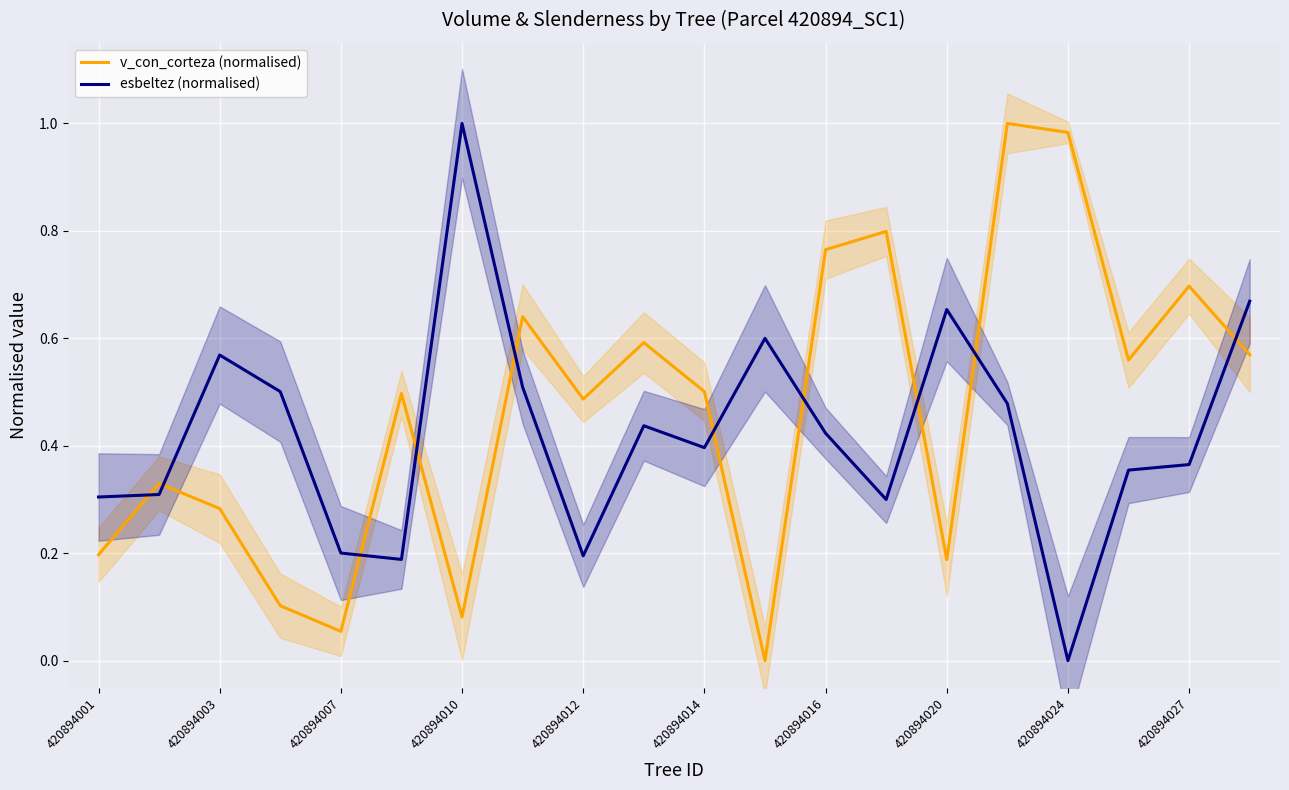

Which series has the widest spread of values?

v_con_corteza (normalised)